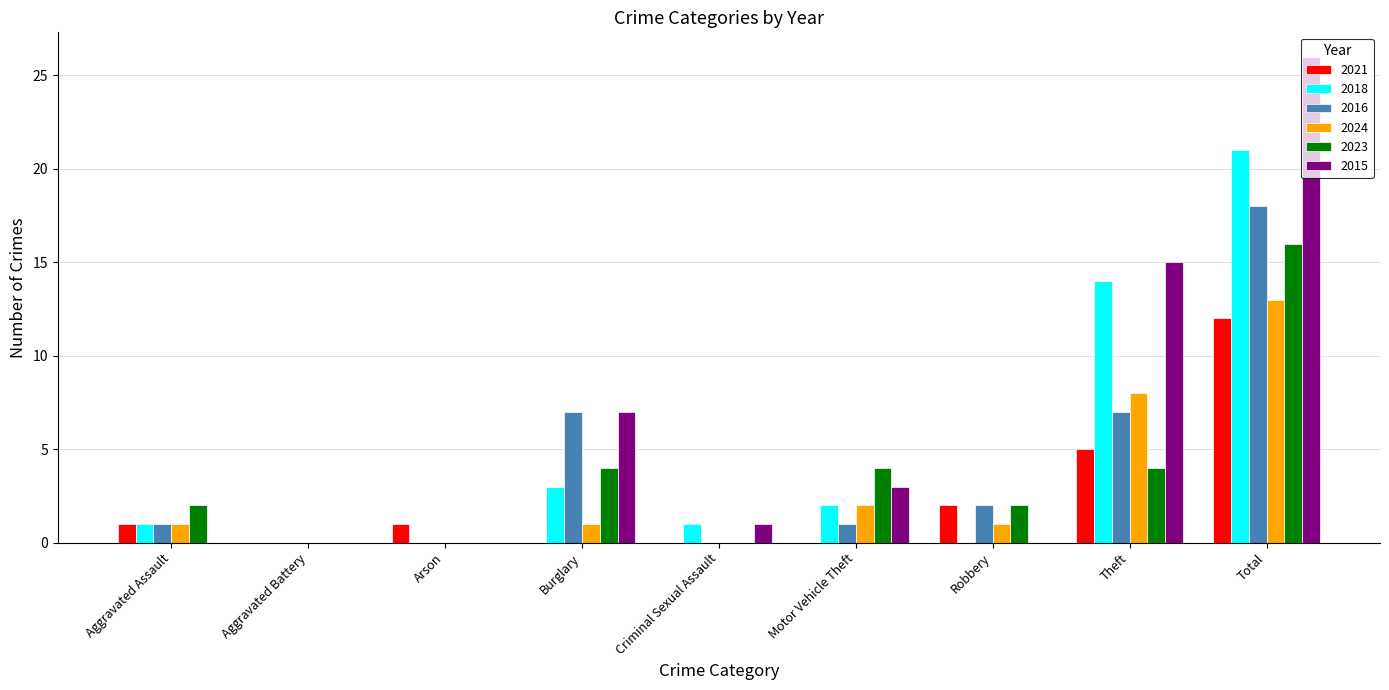

What is the highest value of the 2018 series?

21